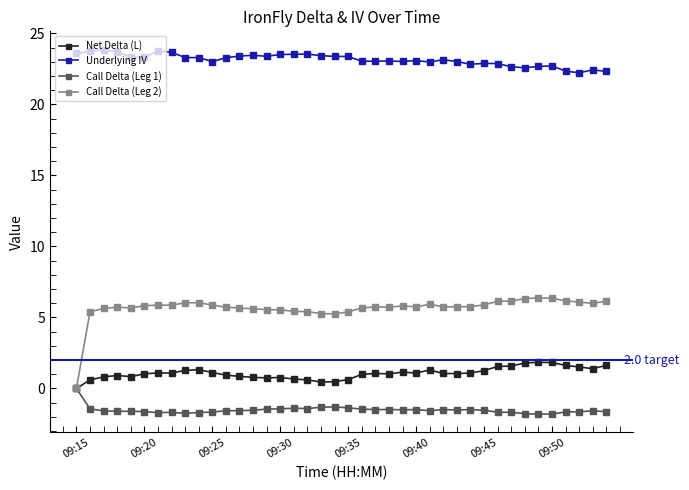

Rank the series by their maximum value, from highest to lowest.

Underlying IV, Call Delta (Leg 2), Net Delta (L), Call Delta (Leg 1)